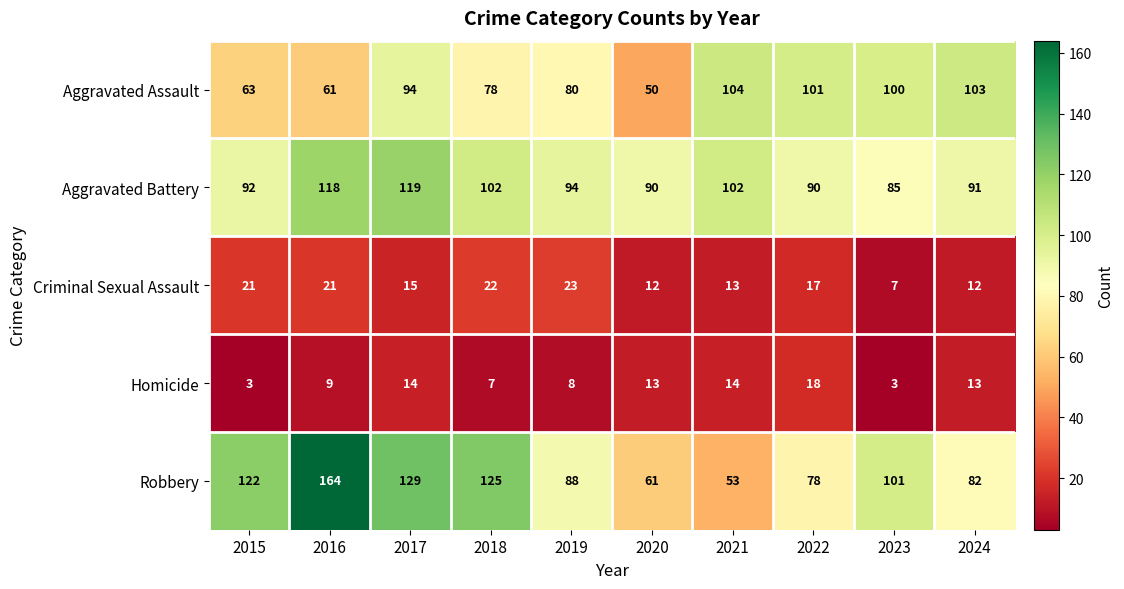

True or false: Robbery has a value of 129 at 2017.

True